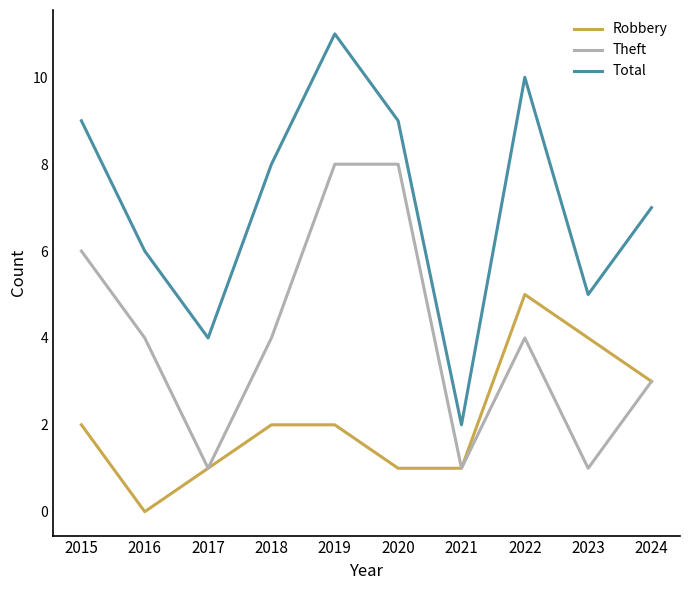

Reading left to right, what are all the values shown in this chart?

Robbery: 2	0	1	2	2	1	1	5	4	3
Theft: 6	4	1	4	8	8	1	4	1	3
Total: 9	6	4	8	11	9	2	10	5	7